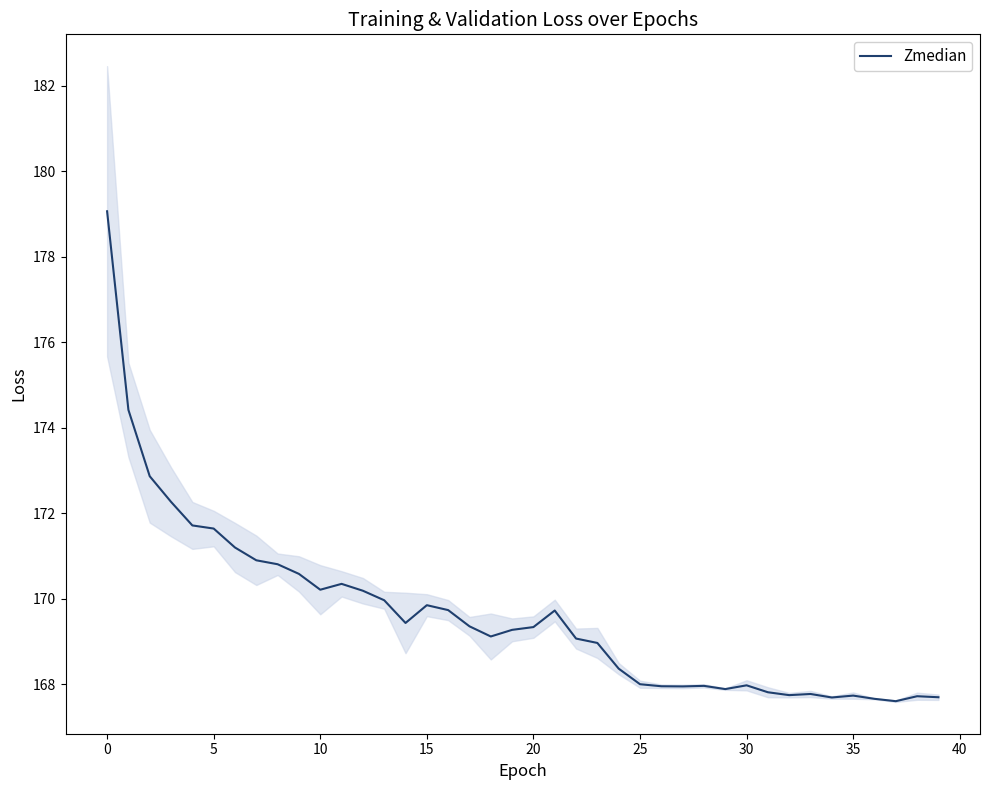

How many points are lower than both their immediate neighbors (excluding endpoints)?

8